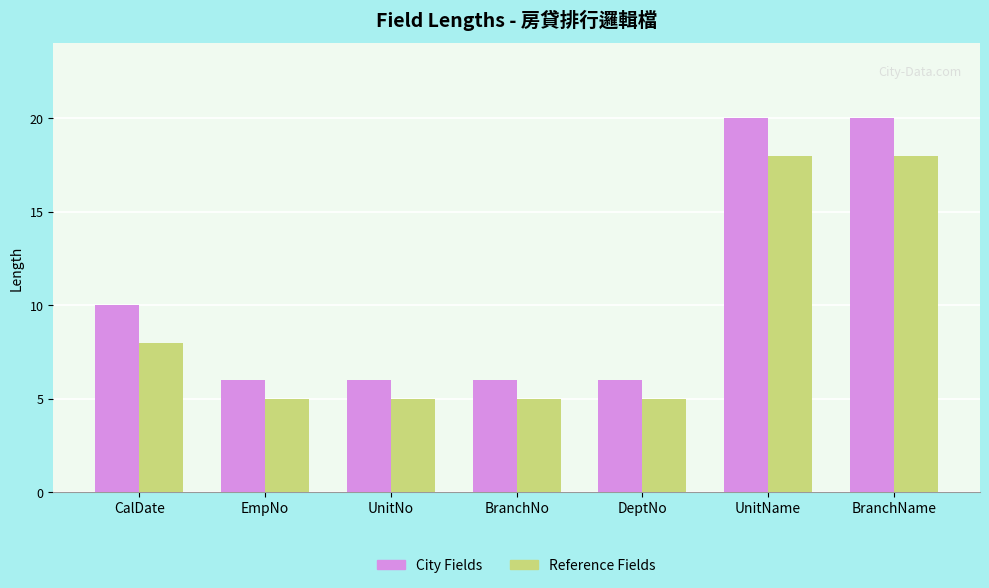

What is the value of the Reference Fields bar at the 1st from the left?

8